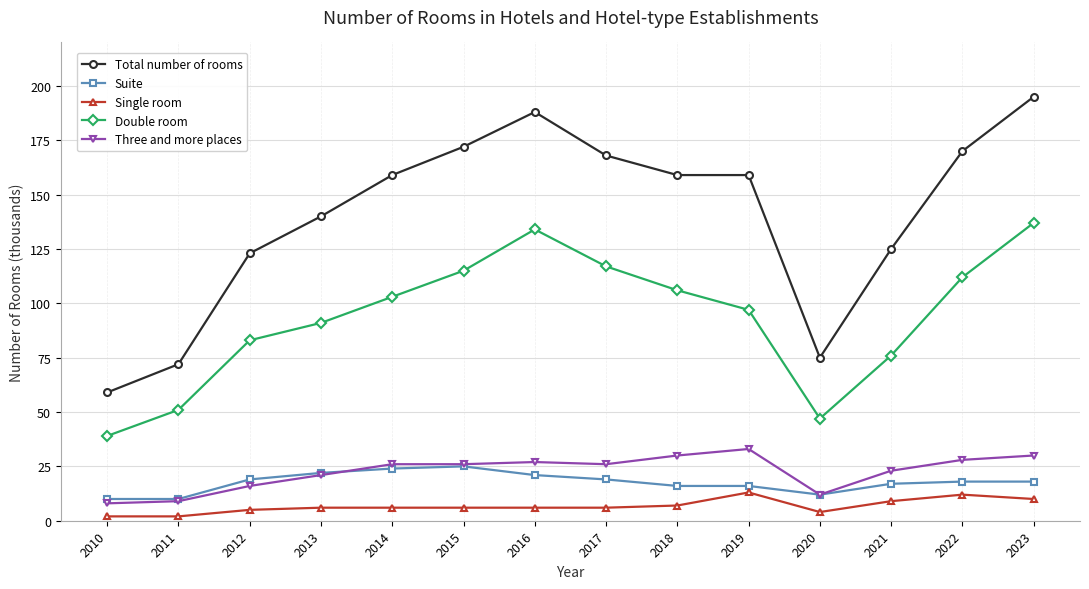

What is the difference between the highest and lowest values at 2012?

118